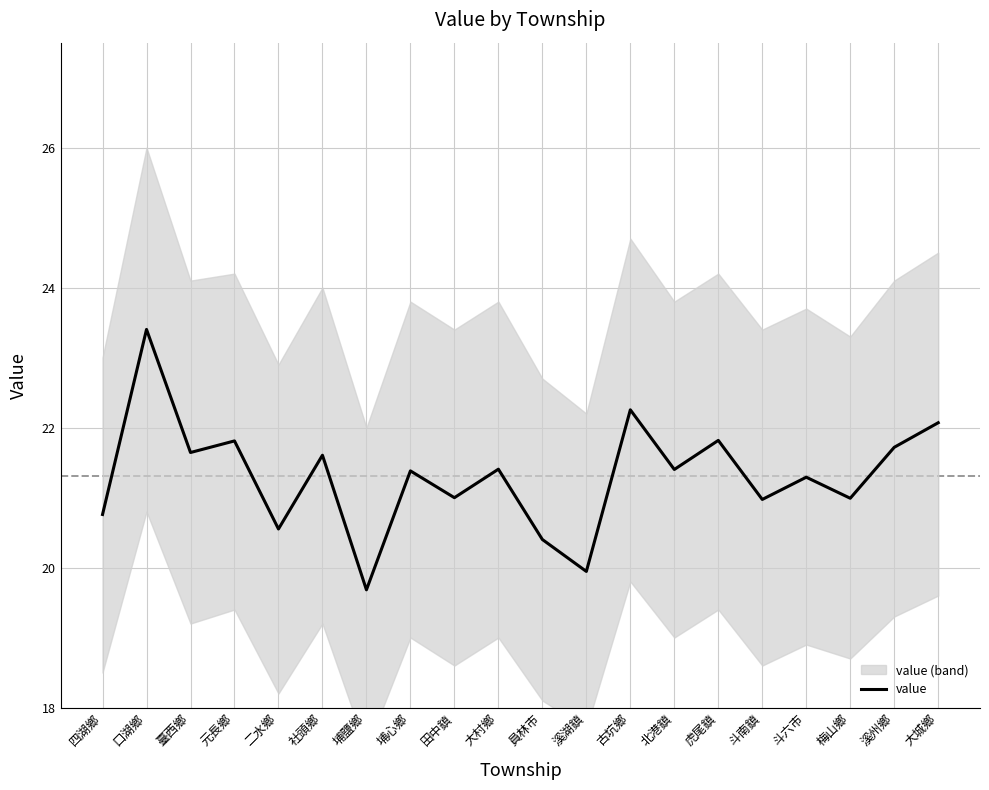

What is the minimum value shown in the chart?

19.7